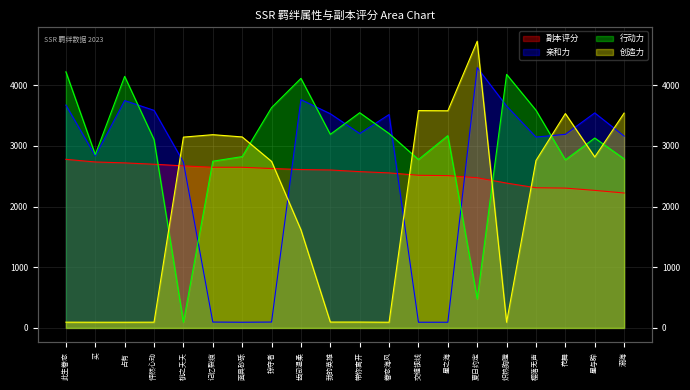

Reading left to right, transcribe all the data shown in this chart.

副本评分: 2778.0	2734.5	2719.5	2697.0	2670.0	2647.5	2647.5	2626.5	2610.0	2602.5	2575.5	2554.5	2515.5	2509.5	2475.0	2386.5	2310.0	2304.0	2266.5	2223.0
亲和力: 3672.0	2836.0	3746.0	3585.0	2733.0	97.0	94.0	97.0	3762.0	3529.0	3203.0	3516.0	94.0	94.0	4289.0	3656.0	3145.0	3190.0	3543.0	3161.0
行动力: 4220.0	2856.0	4145.0	3104.0	95.0	2747.0	2823.0	3630.0	4112.0	3190.0	3546.0	3203.0	2775.0	3168.0	477.0	4178.0	3587.0	2770.0	3129.0	2786.0
创造力: 95.0	94.0	94.0	95.0	3144.0	3184.0	3147.0	2744.0	1616.0	97.0	97.0	94.0	3581.0	3578.0	4724.0	94.0	2759.0	3532.0	2817.0	3540.0